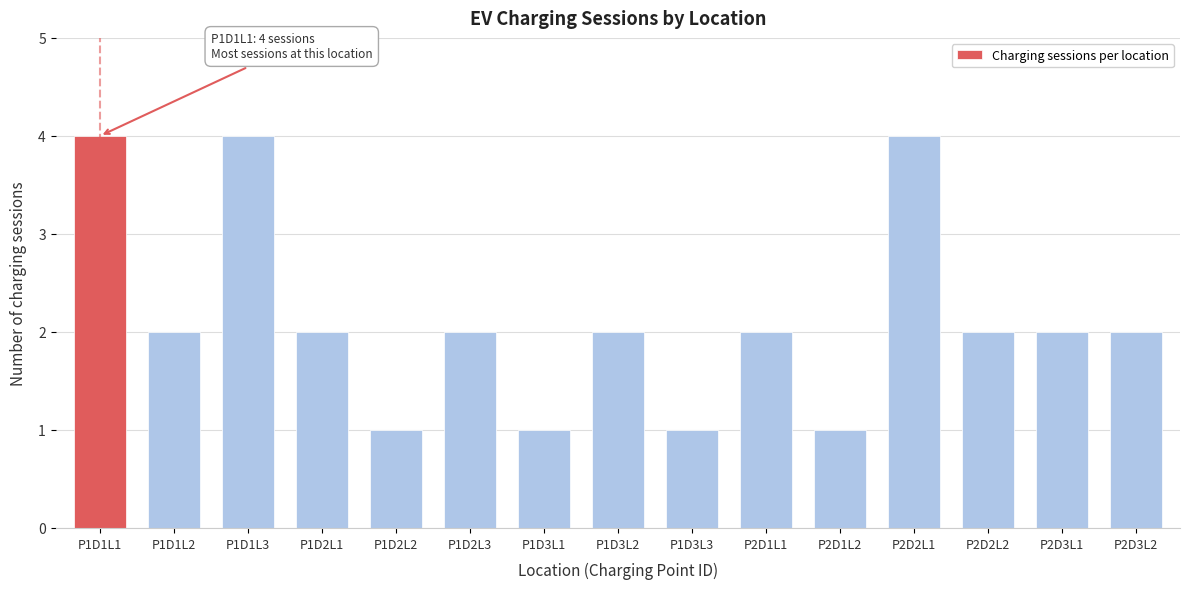

Reading left to right, list all the values displayed in this chart.

P1D1L1=4	P1D1L2=2	P1D1L3=4	P1D2L1=2	P1D2L2=1	P1D2L3=2	P1D3L1=1	P1D3L2=2	P1D3L3=1	P2D1L1=2	P2D1L2=1	P2D2L1=4	P2D2L2=2	P2D3L1=2	P2D3L2=2